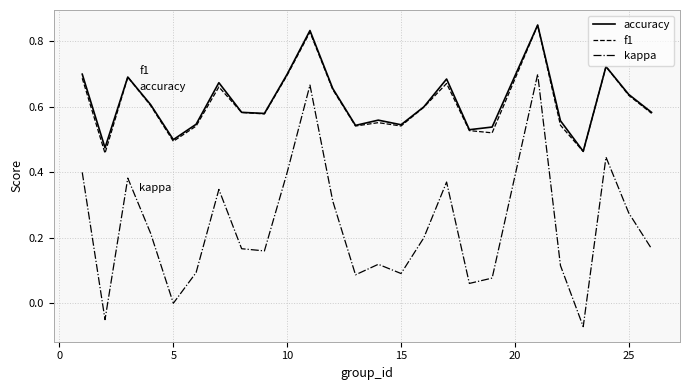

True or false: accuracy and kappa intersect in this chart.

False